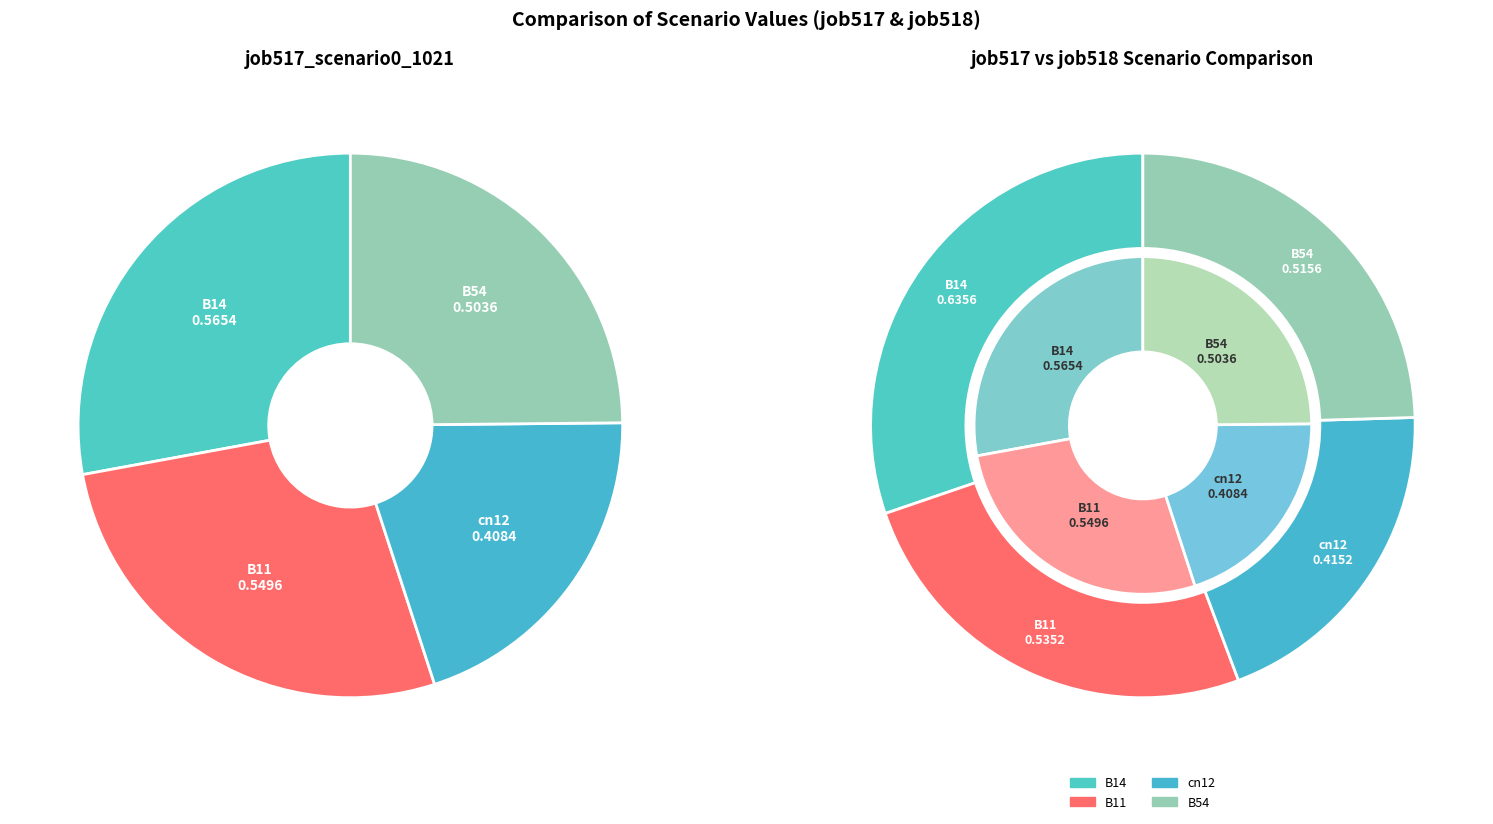

How many segments does this pie chart have?

4